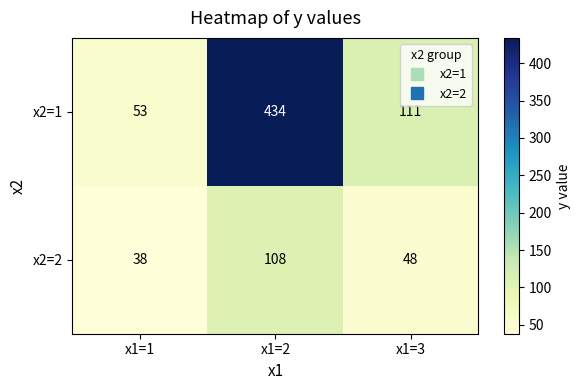

The x2=1 series shows 71 at x1=3. True or false?

False